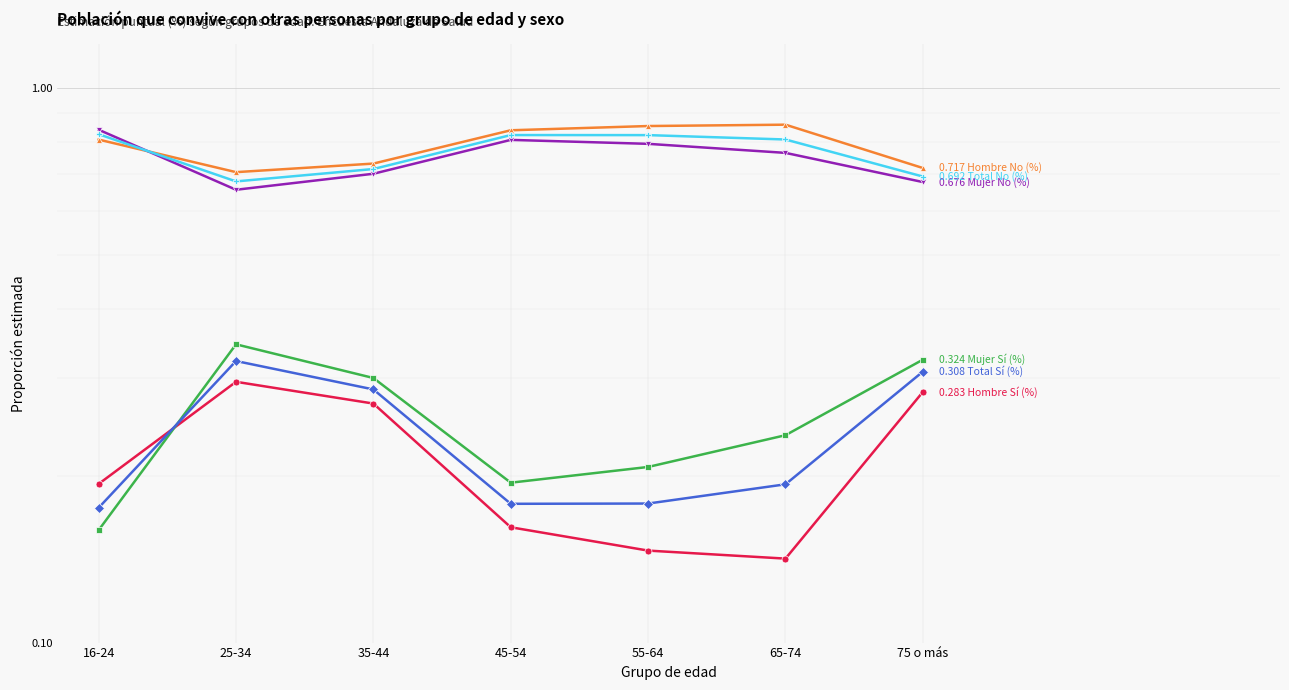

Does the chart display data point markers on the line(s)?

Yes